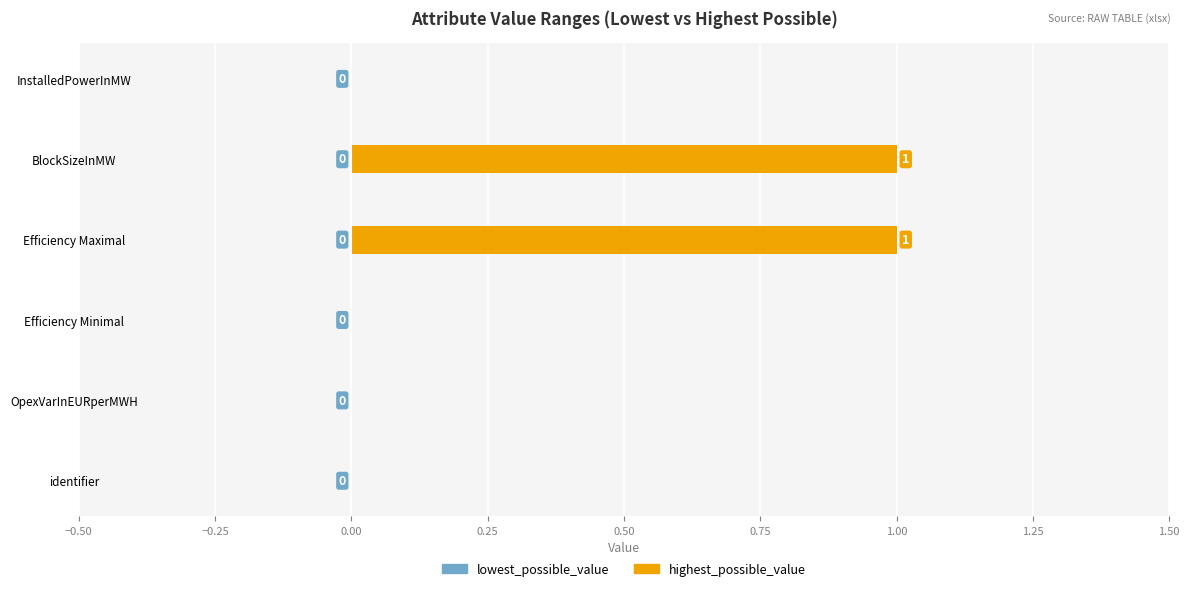

The value at InstalledPowerInMW is 1. True or false?

False